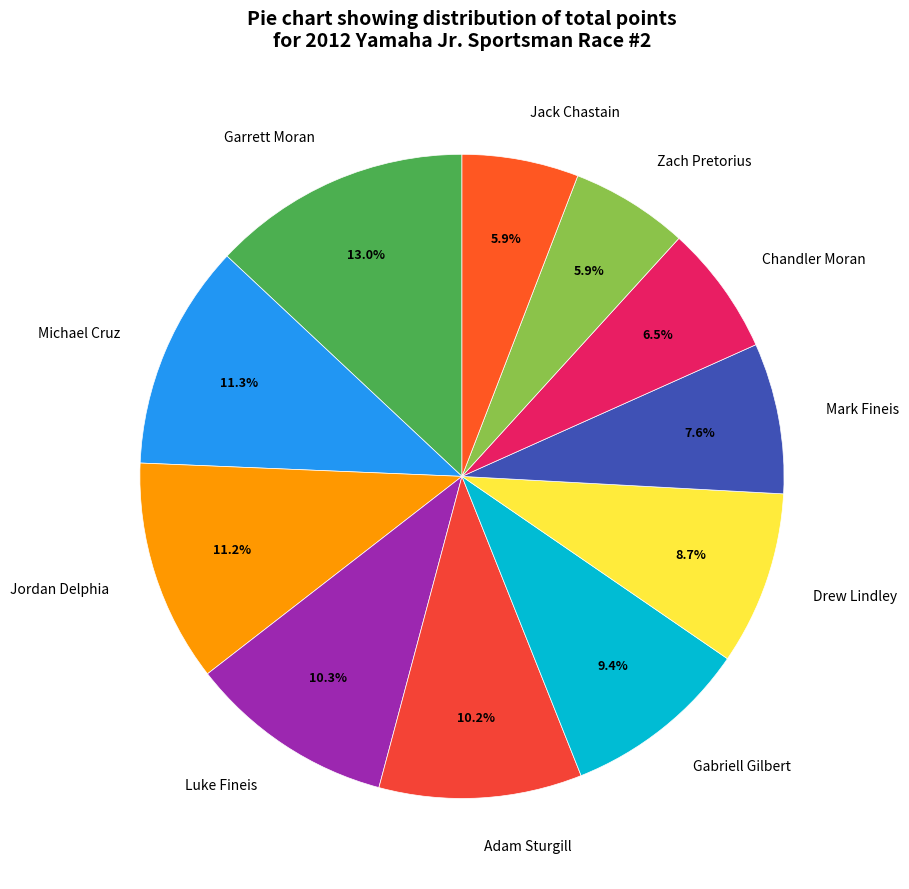

How many slices are in this pie chart?

11